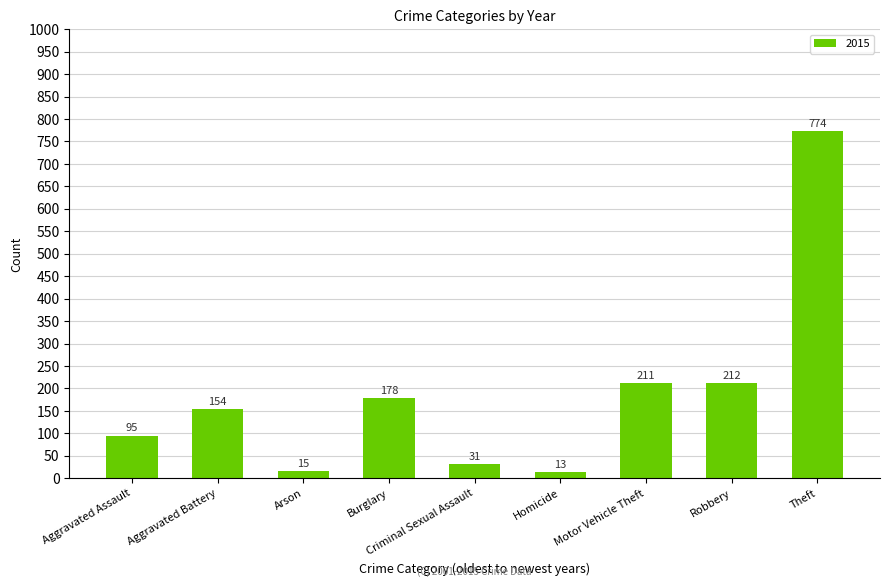

What is the difference between the maximum and minimum values?

761